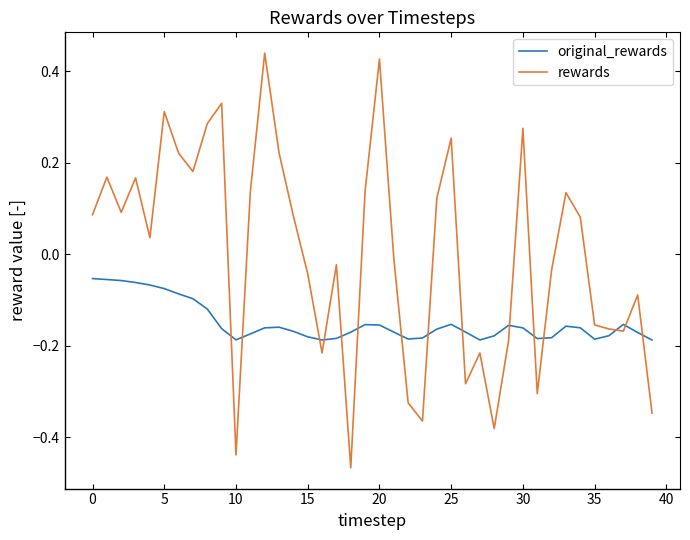

Which series has the largest range (max minus min)?

rewards